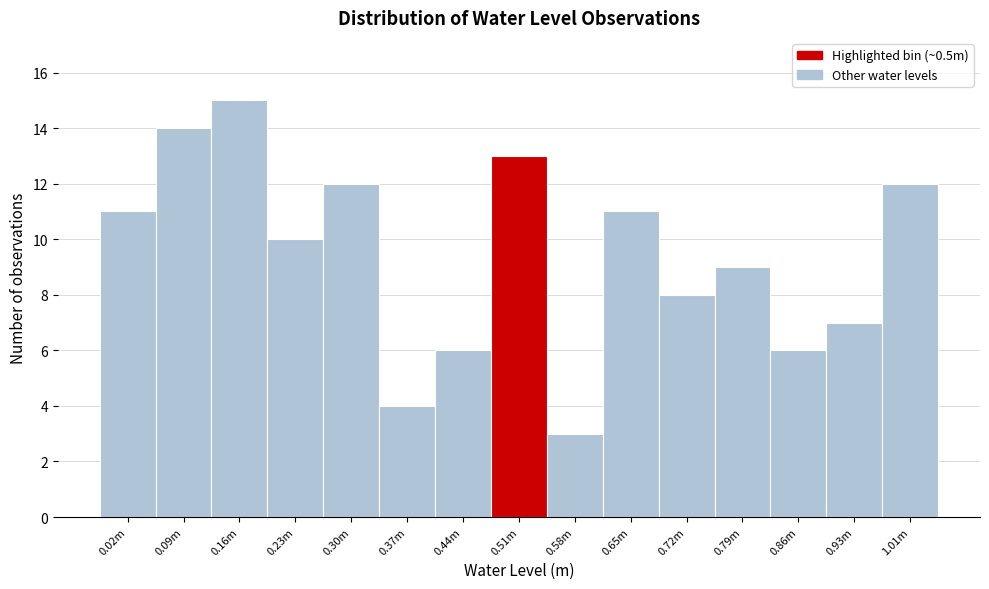

Reading left to right, extract all data points from this chart.

11	14	15	10	12	4	6	13	3	11	8	9	6	7	12